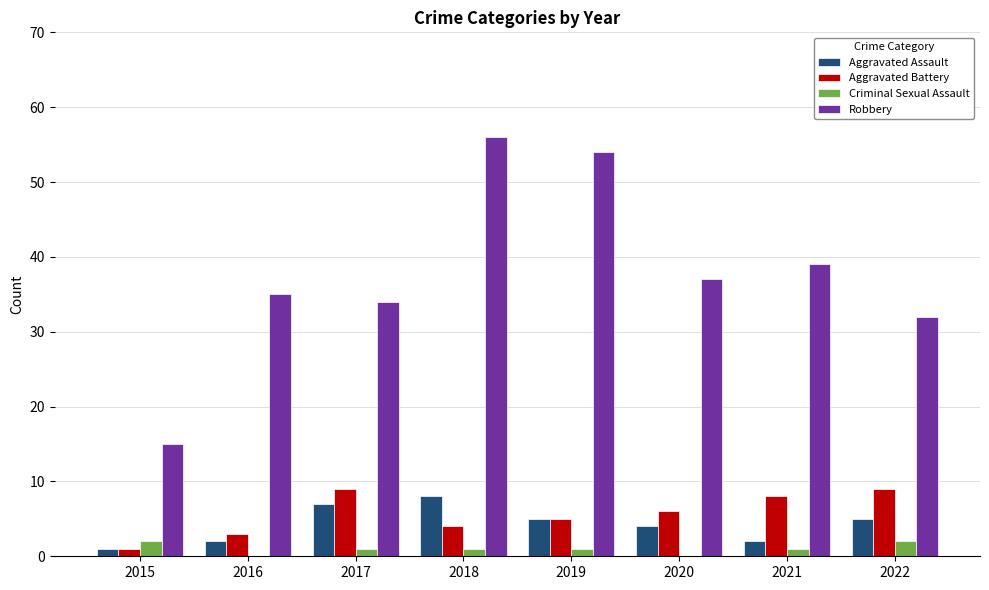

At which label is Aggravated Assault closest to 4?

2020